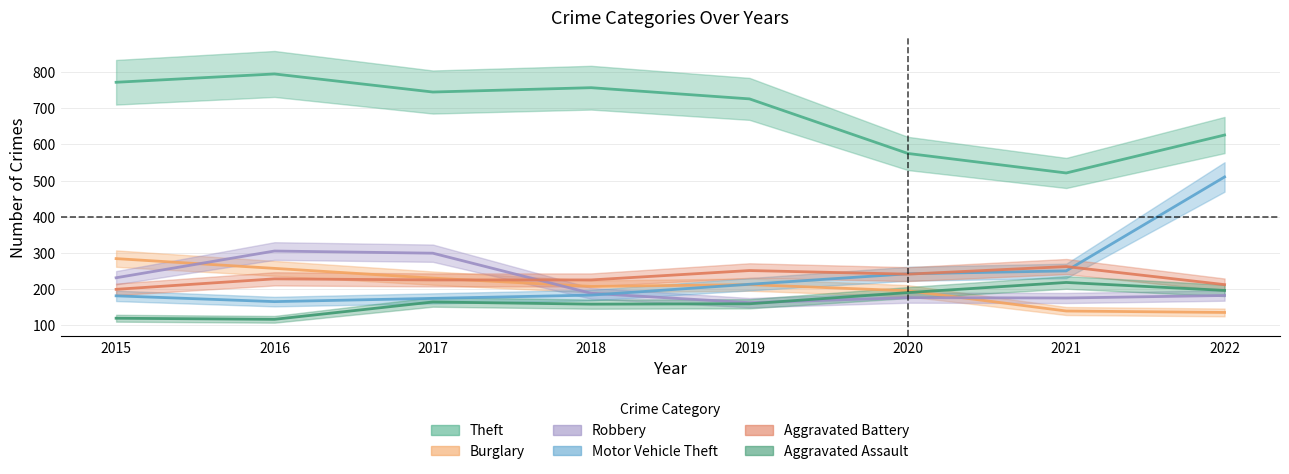

In Motor Vehicle Theft, how many points are lower than both neighbors (excluding endpoints)?

1